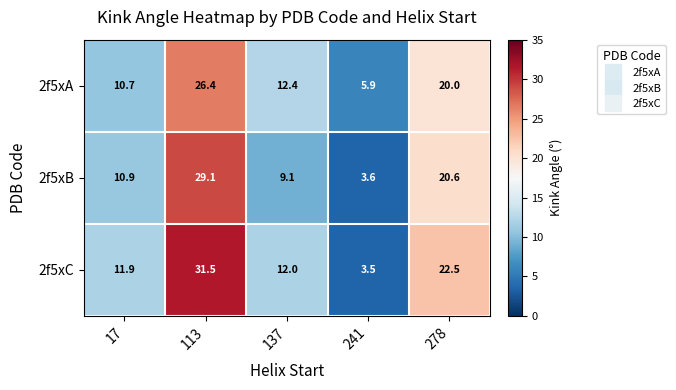

At which label is 2f5xC closest to 17?

137